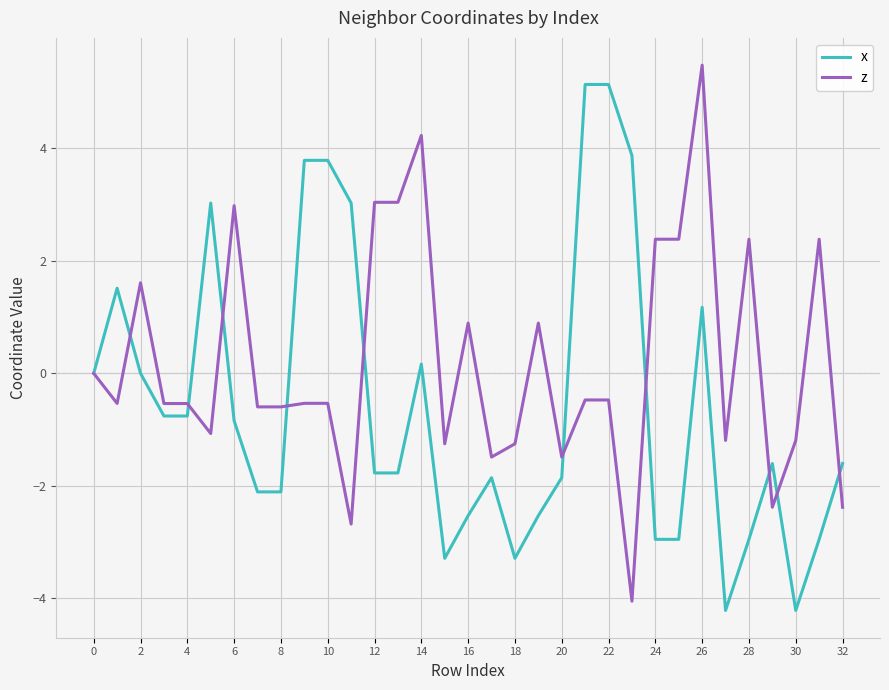

How many lines are shown in the chart?

2